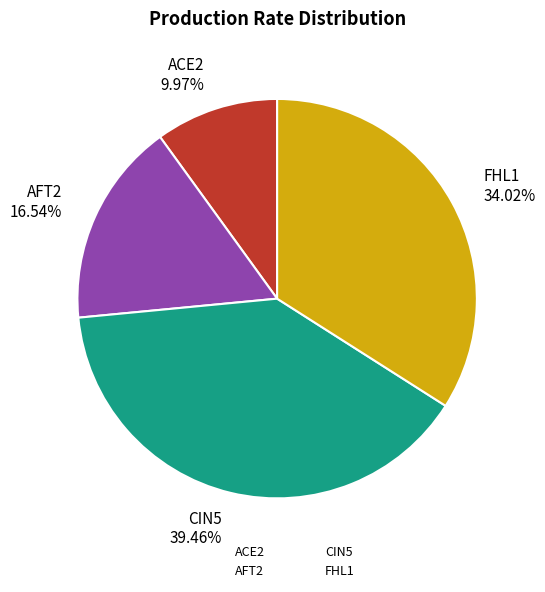

What is the total percentage of CIN5 and AFT2?

56.0%